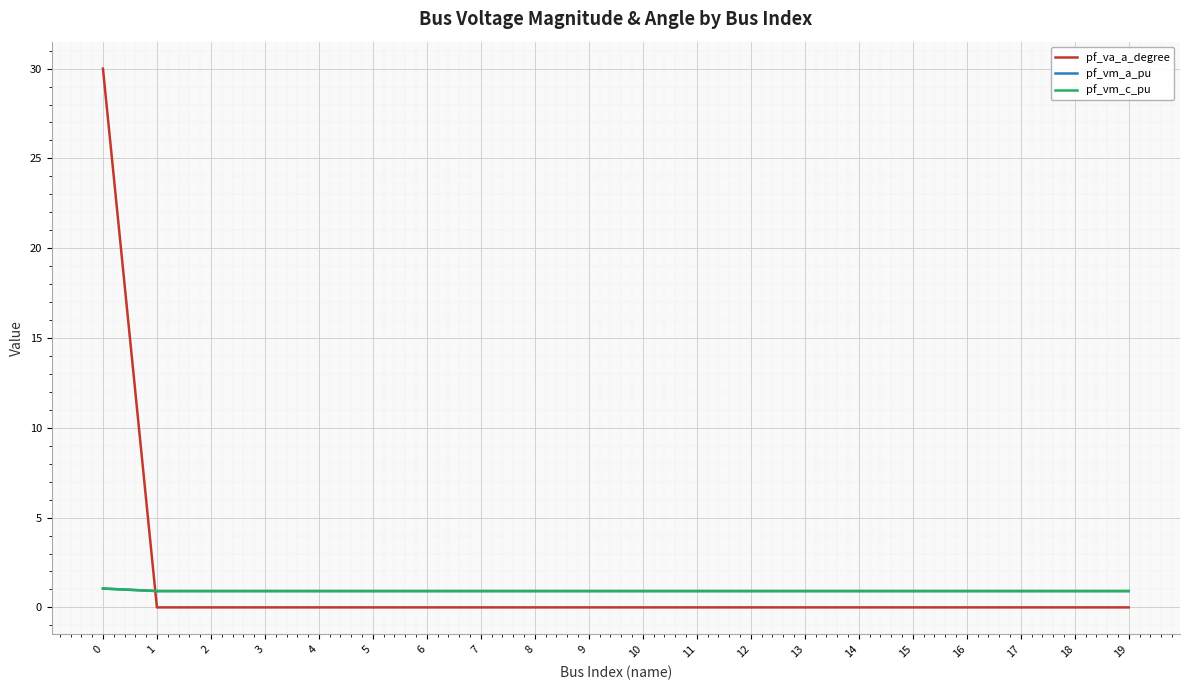

Which series has the widest spread of values?

pf_va_a_degree